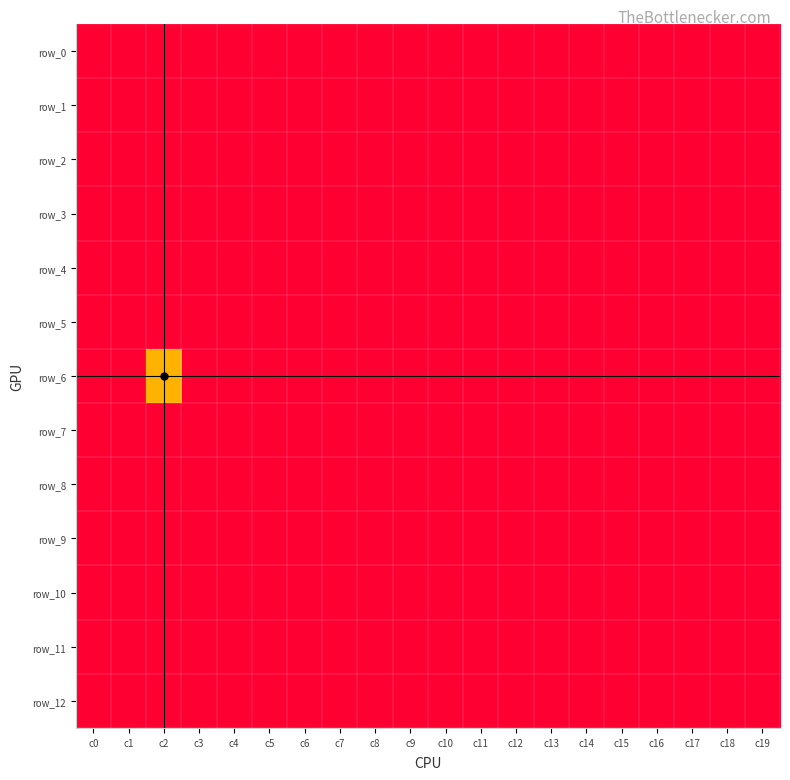

Reading right to left, extract all data points from this chart.

row_0: -1	-1	-1	-1	-1	-1	-1	-1	-1	-1	-1	-1	-1	-1	-1	-1	-1	-1	-1	-1
row_1: -1	-1	-1	-1	-1	-1	-1	-1	-1	-1	-1	-1	-1	-1	-1	-1	-1	-1	-1	-1
row_2: -1	-1	-1	-1	-1	-1	-1	-1	-1	-1	-1	-1	-1	-1	-1	-1	-1	-1	-1	-1
row_3: -1	-1	-1	-1	-1	-1	-1	-1	-1	-1	-1	-1	-1	-1	-1	-1	-1	-1	-1	-1
row_4: -1	-1	-1	-1	-1	-1	-1	-1	-1	-1	-1	-1	-1	-1	-1	-1	-1	-1	-1	-1
row_5: -1	-1	-1	-1	-1	-1	-1	-1	-1	-1	-1	-1	-1	-1	-1	-1	-1	-1	-1	-1
row_6: -1	-1	-1	-1	-1	-1	-1	-1	-1	-1	-1	-1	-1	-1	-1	-1	-1	0	-1	-1
row_7: -1	-1	-1	-1	-1	-1	-1	-1	-1	-1	-1	-1	-1	-1	-1	-1	-1	-1	-1	-1
row_8: -1	-1	-1	-1	-1	-1	-1	-1	-1	-1	-1	-1	-1	-1	-1	-1	-1	-1	-1	-1
row_9: -1	-1	-1	-1	-1	-1	-1	-1	-1	-1	-1	-1	-1	-1	-1	-1	-1	-1	-1	-1
row_10: -1	-1	-1	-1	-1	-1	-1	-1	-1	-1	-1	-1	-1	-1	-1	-1	-1	-1	-1	-1
row_11: -1	-1	-1	-1	-1	-1	-1	-1	-1	-1	-1	-1	-1	-1	-1	-1	-1	-1	-1	-1
row_12: -1	-1	-1	-1	-1	-1	-1	-1	-1	-1	-1	-1	-1	-1	-1	-1	-1	-1	-1	-1